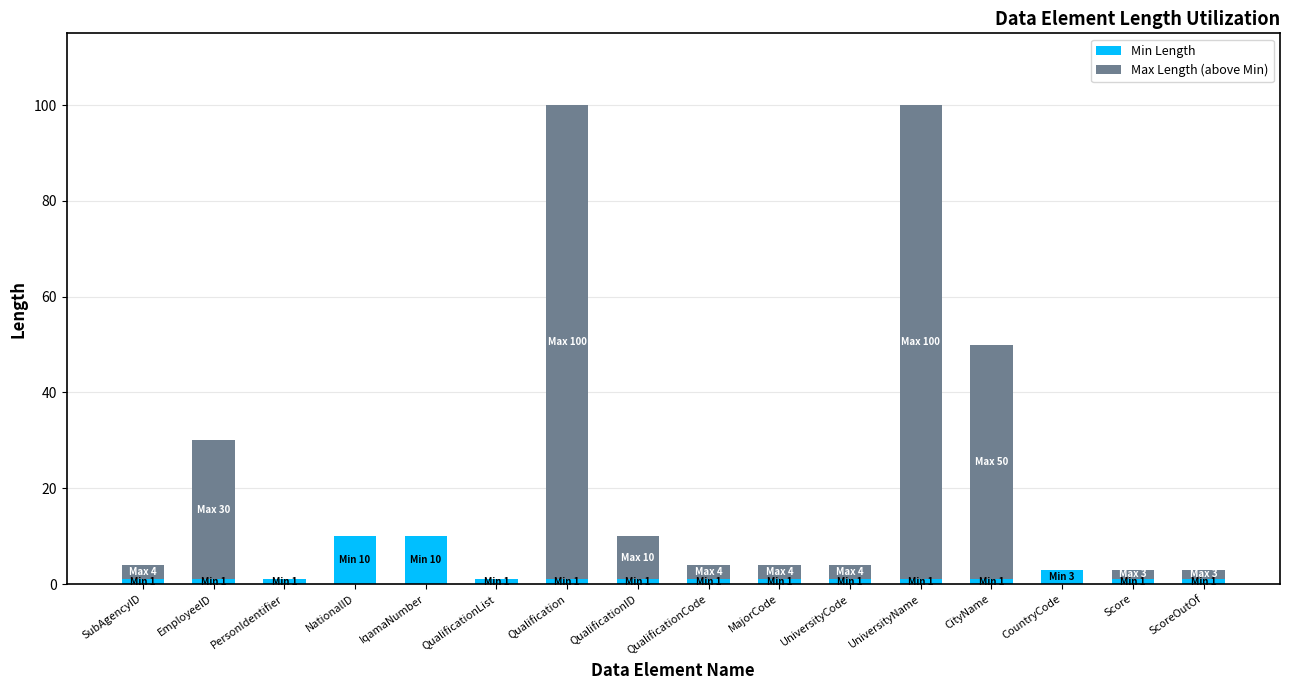

What is the total value across all series at IqamaNumber?

10